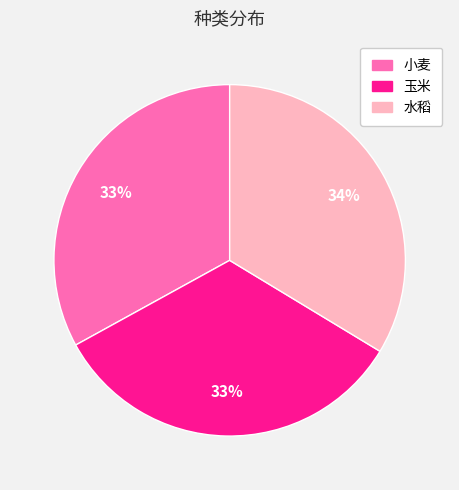

The 水稻 slice represents 34% of the pie. True or false?

True